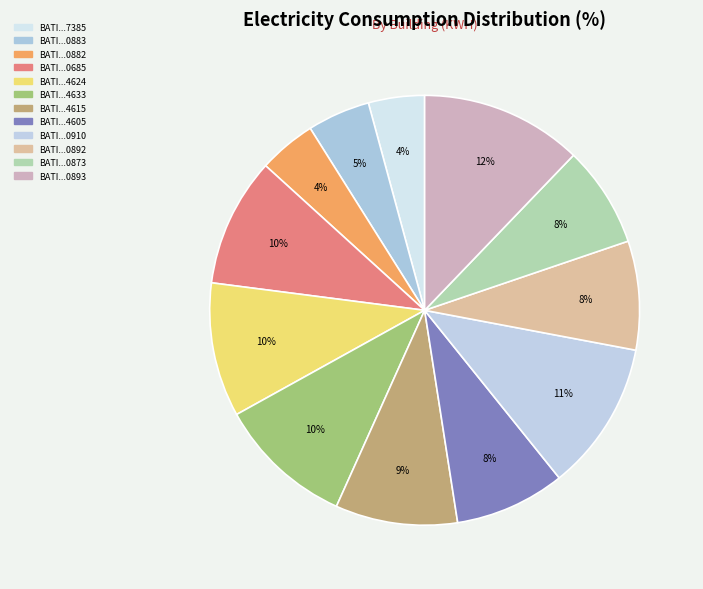

How many segments does this pie chart have?

12